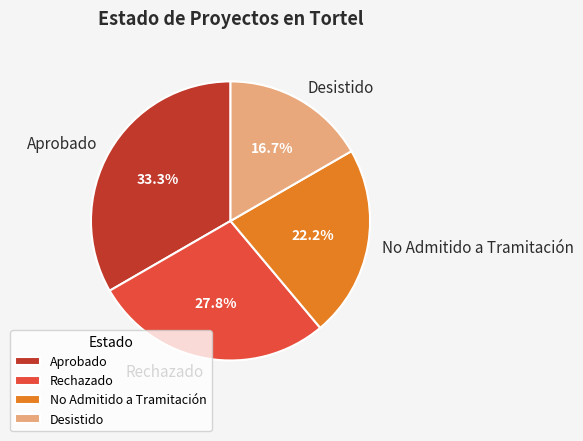

Combined, what portion of the pie is Desistido and No Admitido a Tramitación?

38.9%